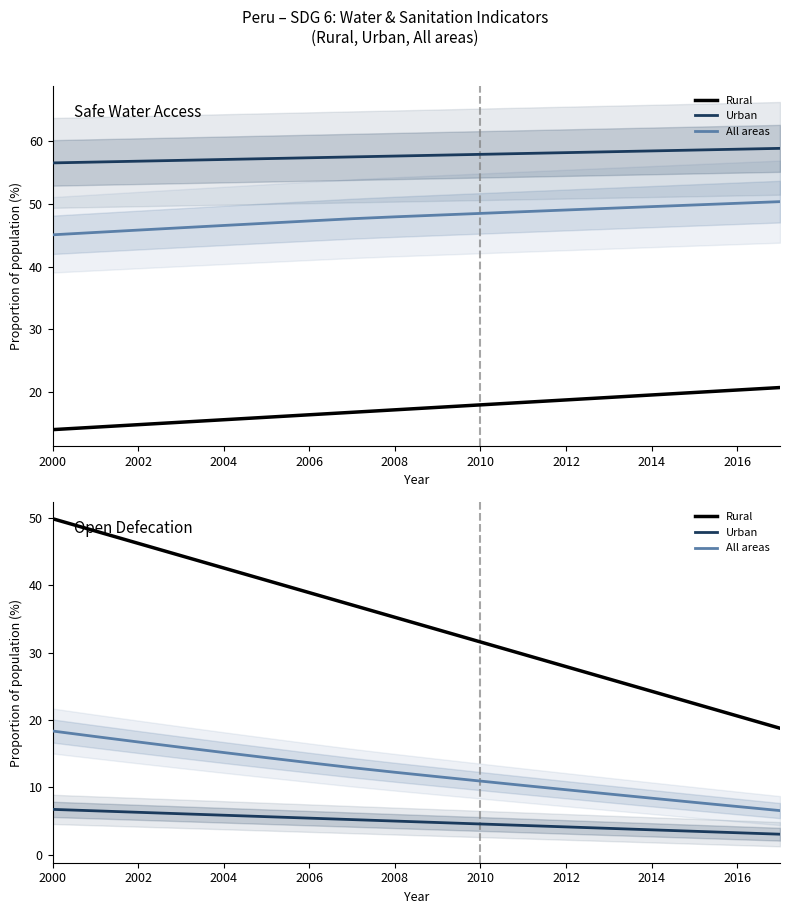

Which series has the widest spread of values?

Rural